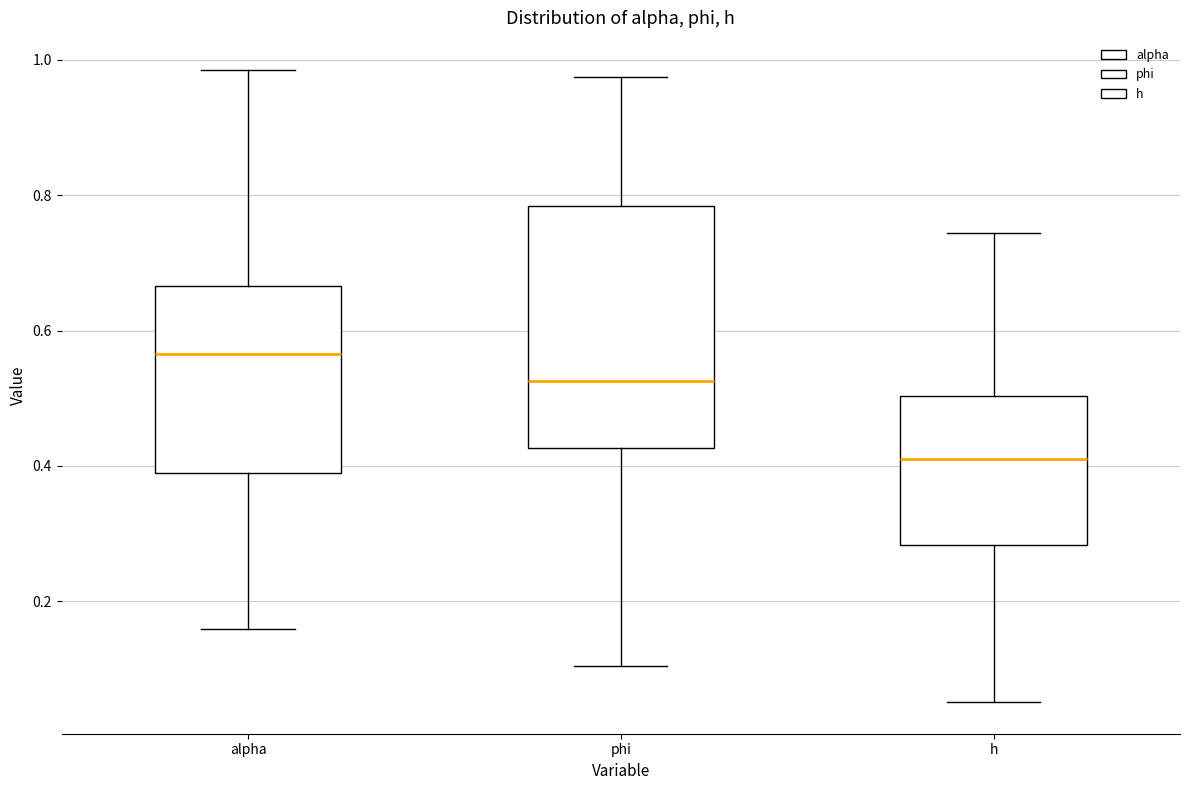

Which box has the lowest median line?

h